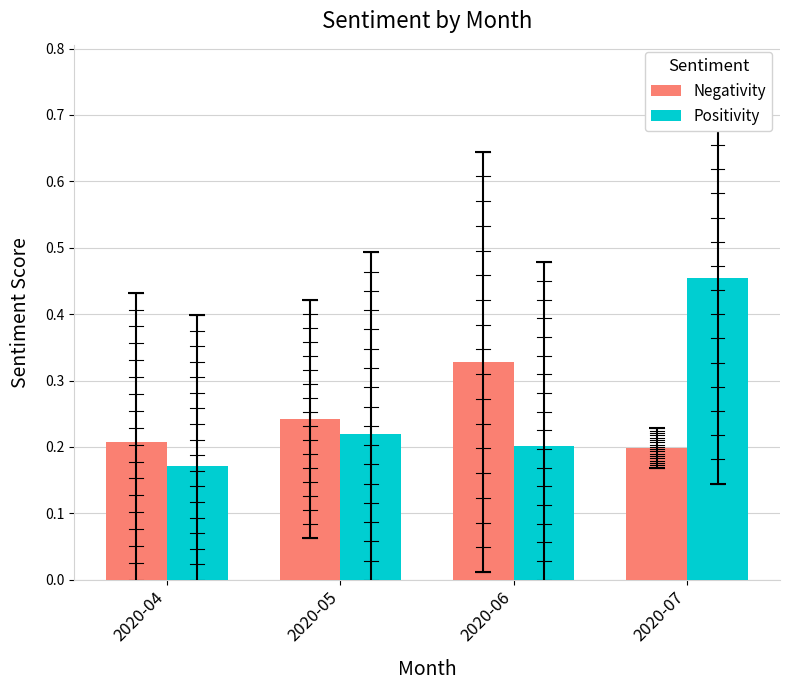

What is the sum of the Negativity values at 2020-05 and 2020-06?

0.6